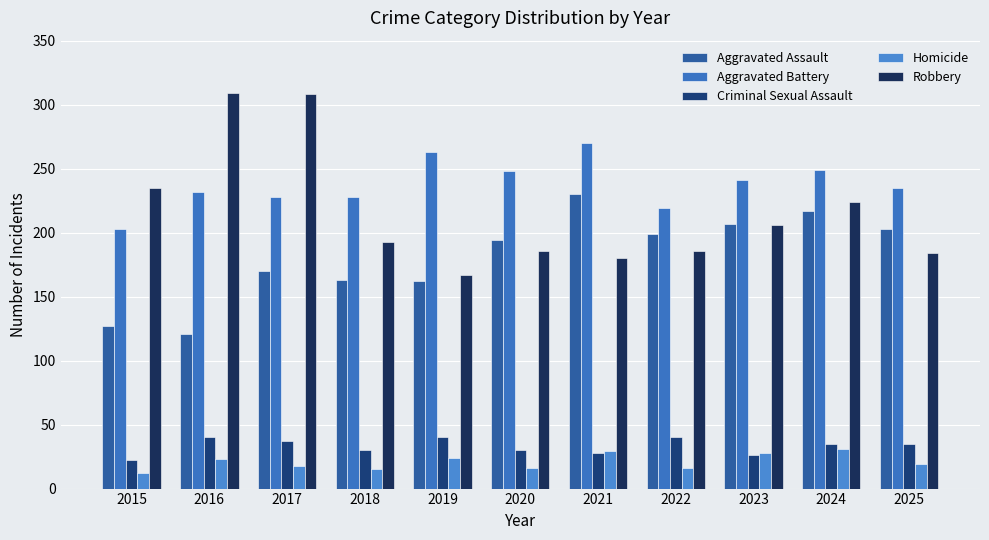

True or false: Homicide has a value of 28 at 2023.

True